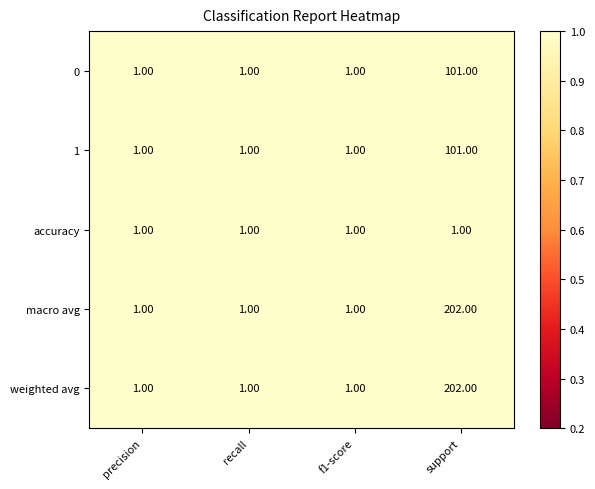

What is the minimum value shown in the chart?

1